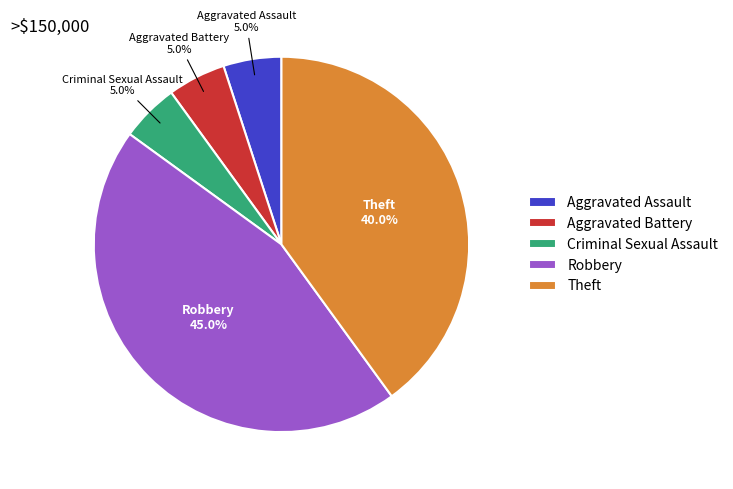

Count the number of slices in the pie.

5